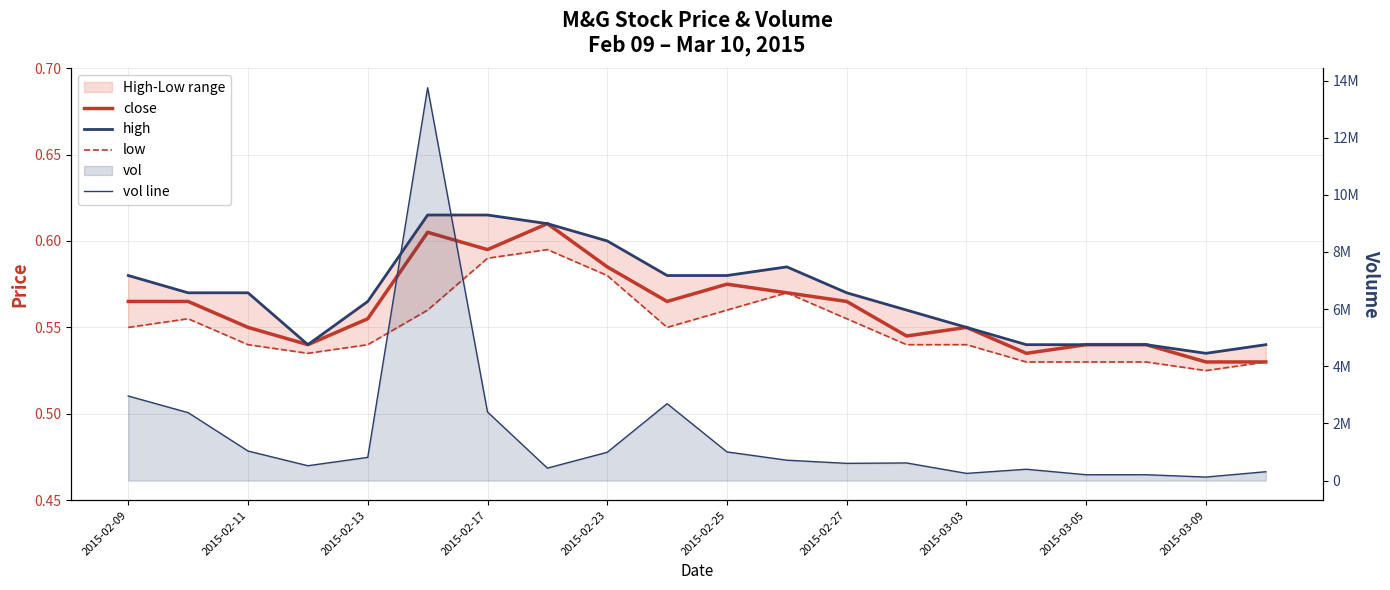

The value of low at 2015-02-25 is 0.2. True or false?

False